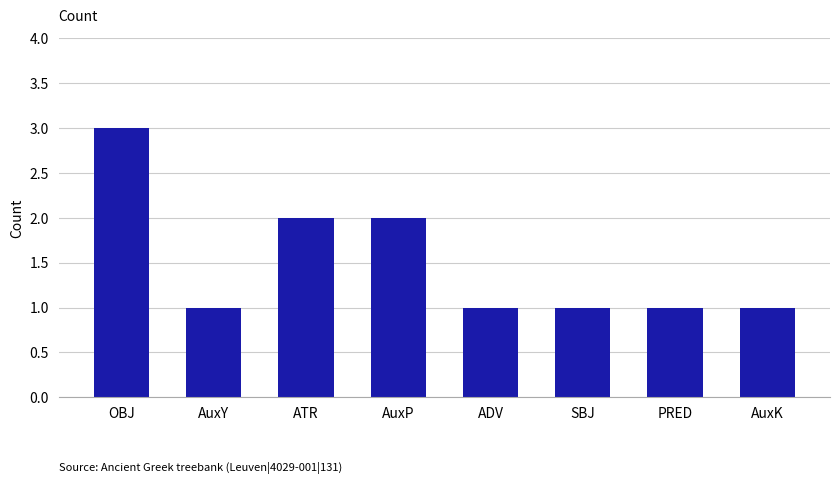

Reading left to right, what are all the values shown in this chart?

OBJ=3	AuxY=1	ATR=2	AuxP=2	ADV=1	SBJ=1	PRED=1	AuxK=1